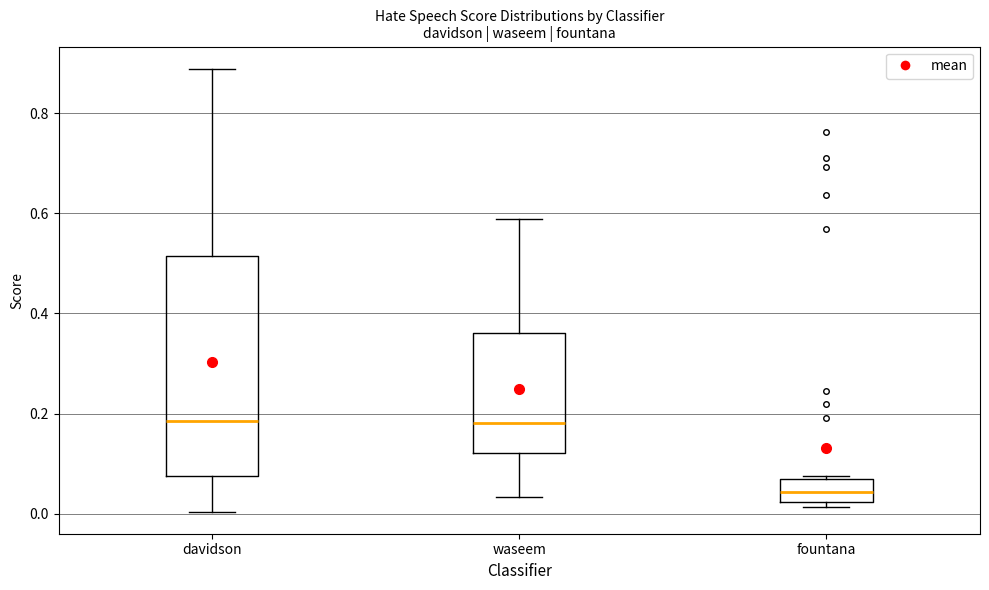

Reading left to right, transcribe this box plot: for each box, give where its median line is, the range the box spans, and where its two whiskers end, as read against the y-axis. The values are not printed on the chart, so give them approximately, as read against the axis.

davidson: median 0.18, box 0.08 to 0.52, whiskers 0.00 to 0.88
waseem: median 0.18, box 0.12 to 0.36, whiskers 0.04 to 0.58
fountana: median 0.04, box 0.02 to 0.08, whiskers 0.02 (just below the box's lower edge) to 0.08